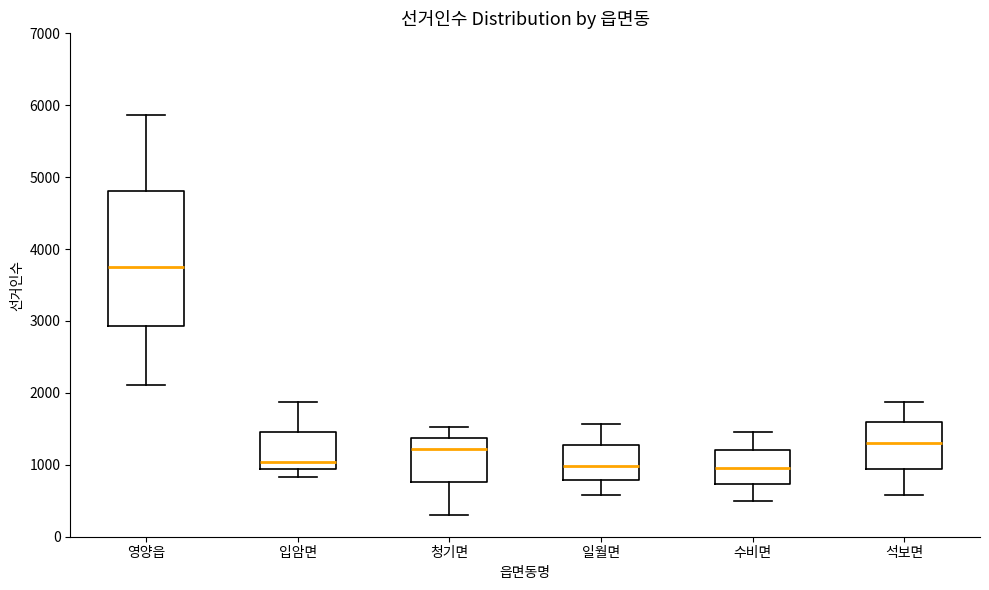

Where does the lower whisker of the box for 청기면 end on the y-axis? The values are not printed on the chart, so give them approximately, as read against the axis.

300